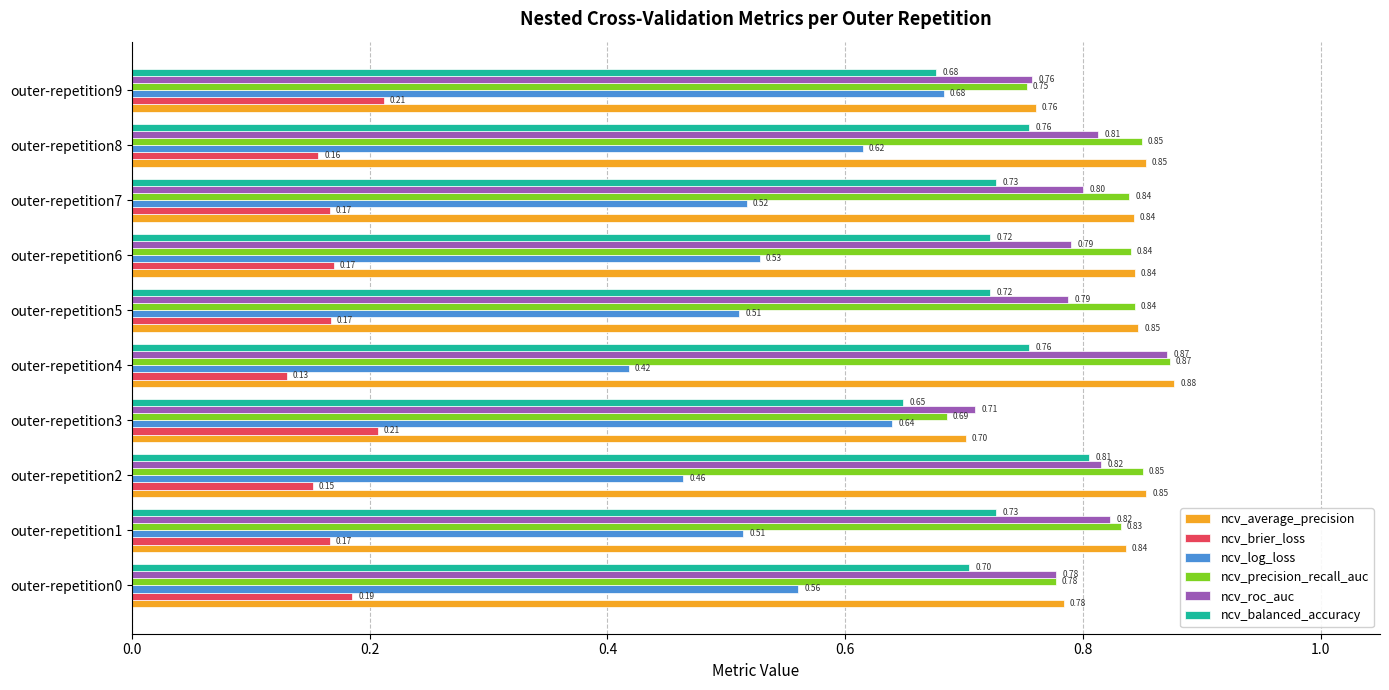

Which series has the largest total across all categories?

ncv_average_precision